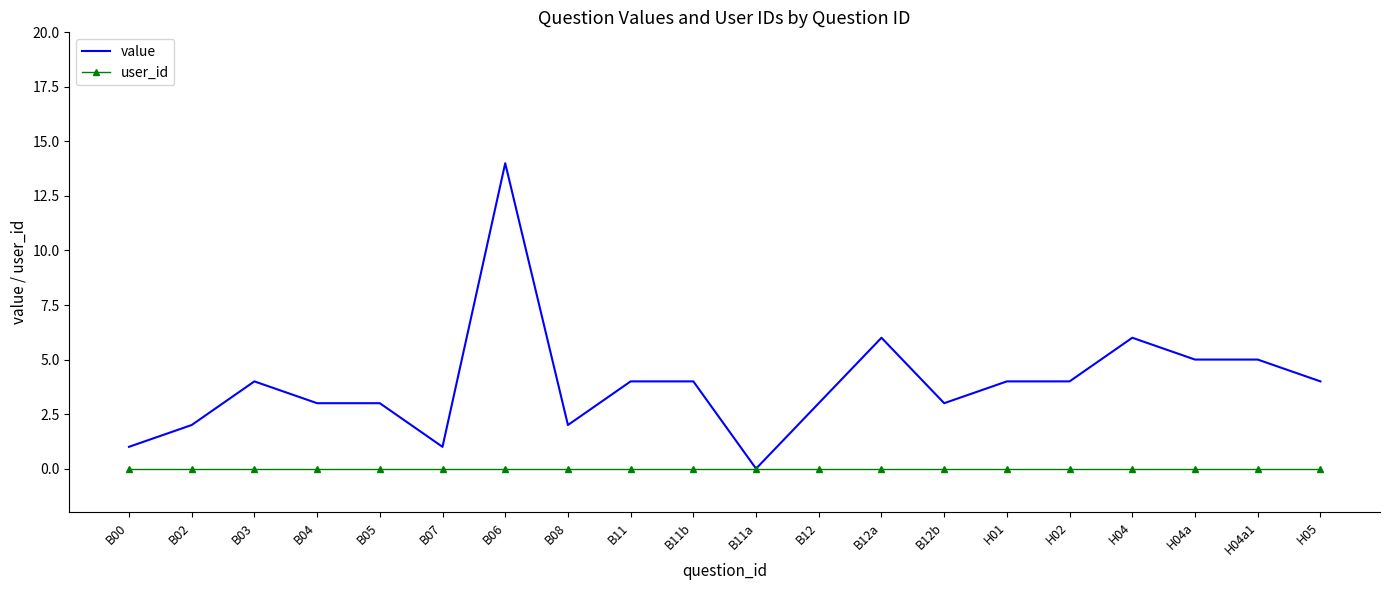

Reading left to right, transcribe all the data shown in this chart.

value: 1	2	4	3	3	1	14	2	4	4	0	3	6	3	4	4	6	5	5	4
user_id: 0	0	0	0	0	0	0	0	0	0	0	0	0	0	0	0	0	0	0	0